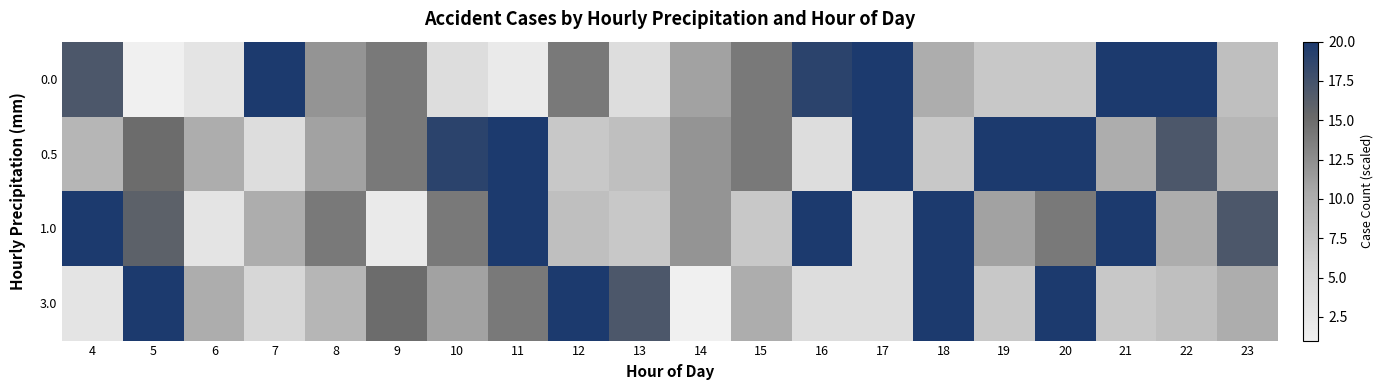

Reading left to right, what are all the values shown in this chart?

0.0: 4=17	5=1	6=3	7=20	8=12	9=14	10=4	11=2	12=14	13=4	14=11	15=14	16=19	17=20	18=10	19=7	20=7	21=20	22=20	23=8
0.5: 4=9	5=15	6=10	7=4	8=11	9=14	10=19	11=20	12=7	13=8	14=12	15=14	16=4	17=20	18=7	19=20	20=20	21=10	22=17	23=9
1.0: 4=20	5=16	6=3	7=10	8=14	9=2	10=14	11=20	12=8	13=7	14=12	15=7	16=20	17=4	18=20	19=11	20=14	21=20	22=10	23=17
3.0: 4=3	5=20	6=10	7=5	8=9	9=15	10=11	11=14	12=20	13=17	14=1	15=10	16=4	17=4	18=20	19=7	20=20	21=7	22=8	23=10